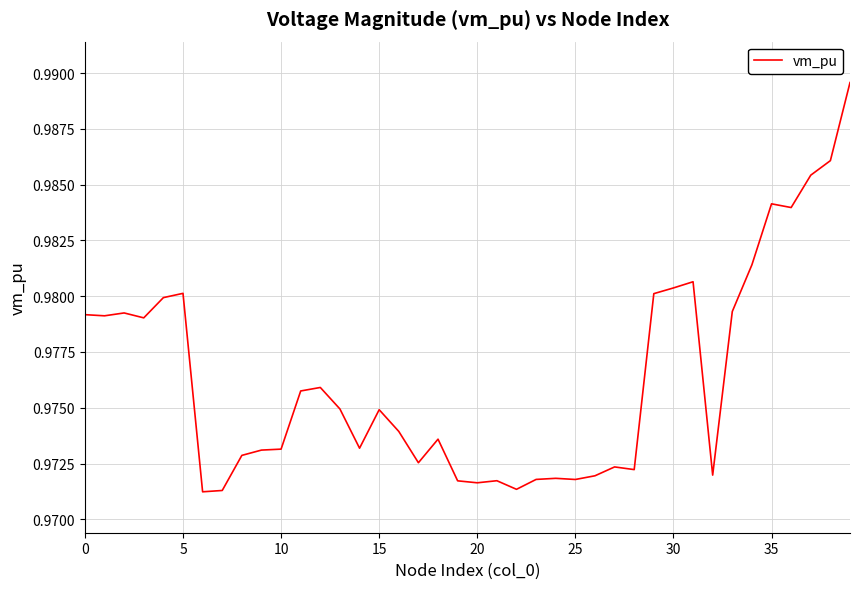

True or false: the data shows 0.6 at 15.

False